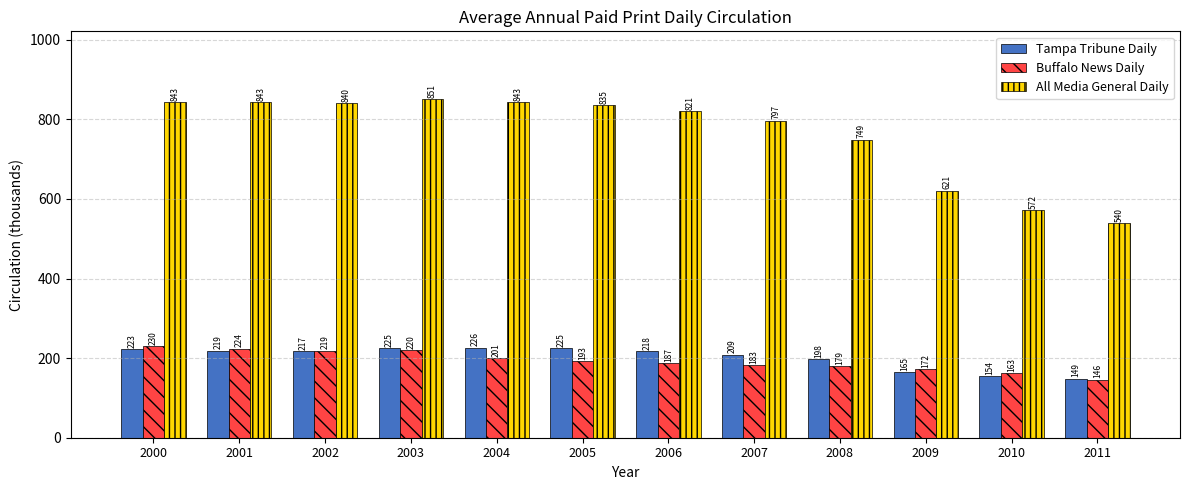

What is the minimum value for Tampa Tribune Daily?

148.6